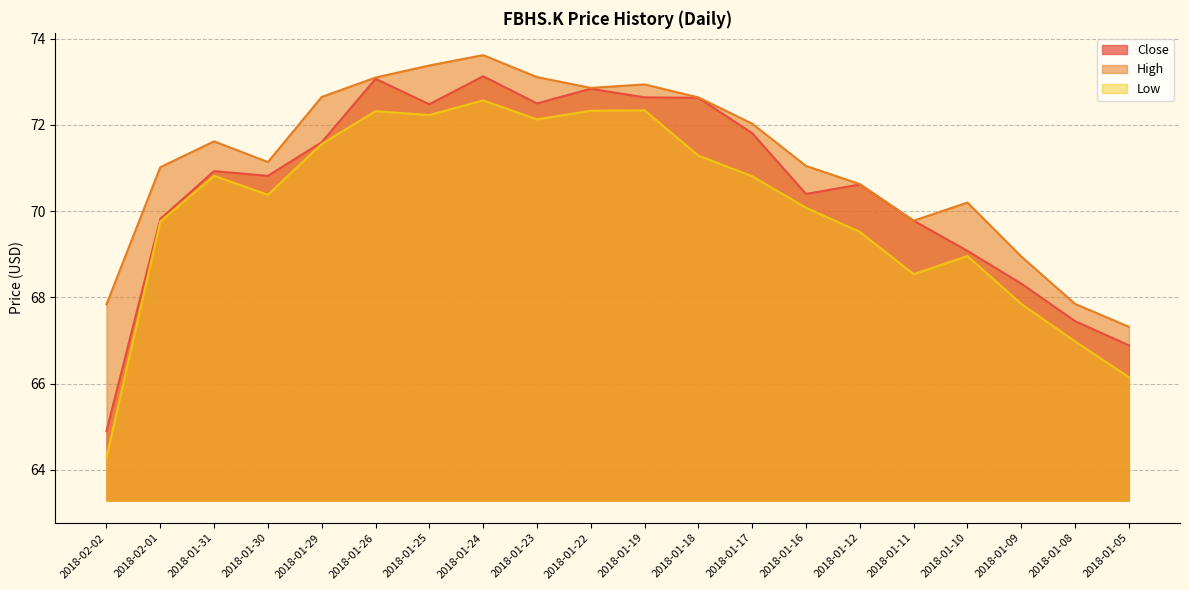

True or false: Close and Low intersect in this chart.

False